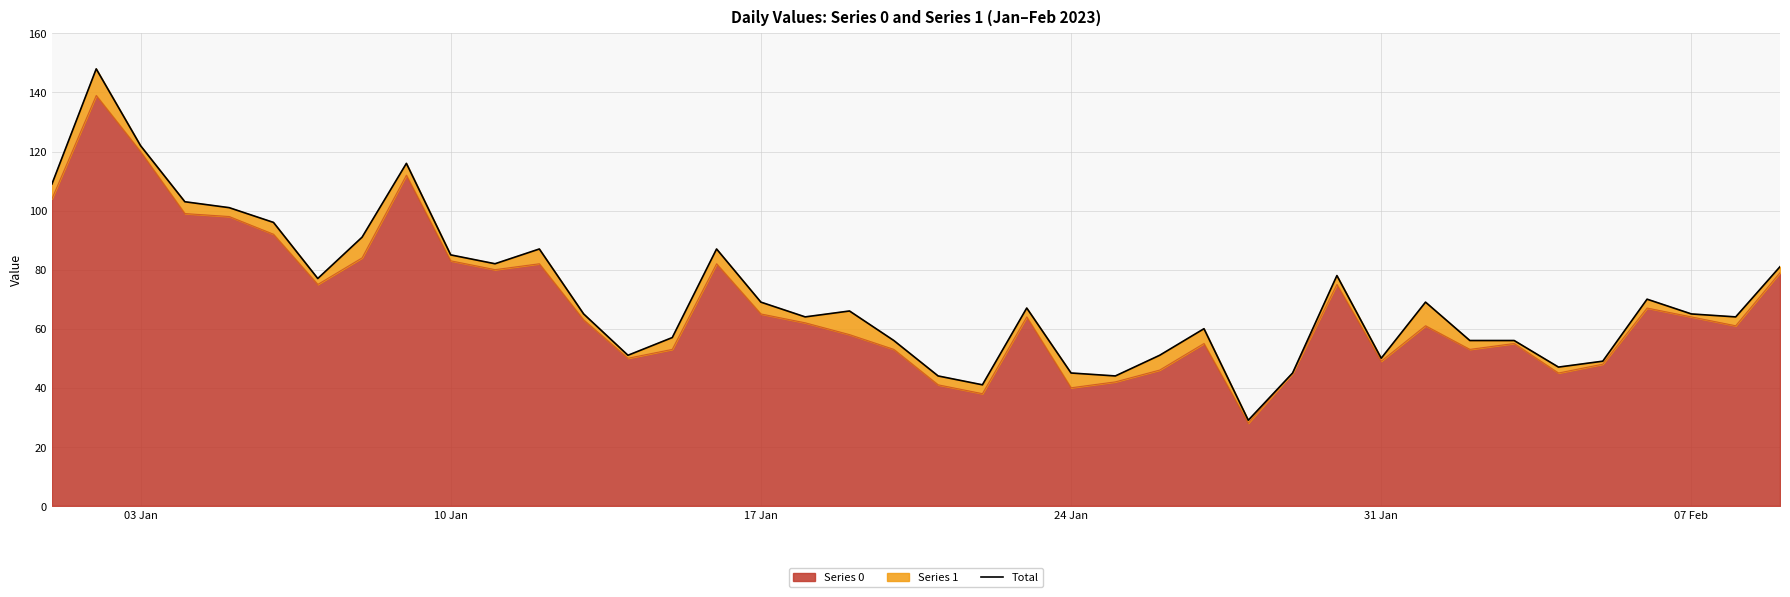

What is the minimum value for Series 0?

28